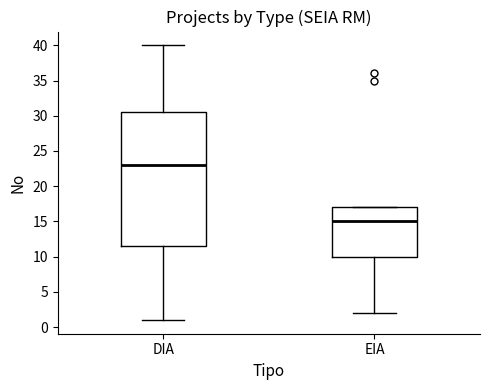

Where does the upper whisker of the box for DIA end on the y-axis? The values are not printed on the chart, so give them approximately, as read against the axis.

40.0